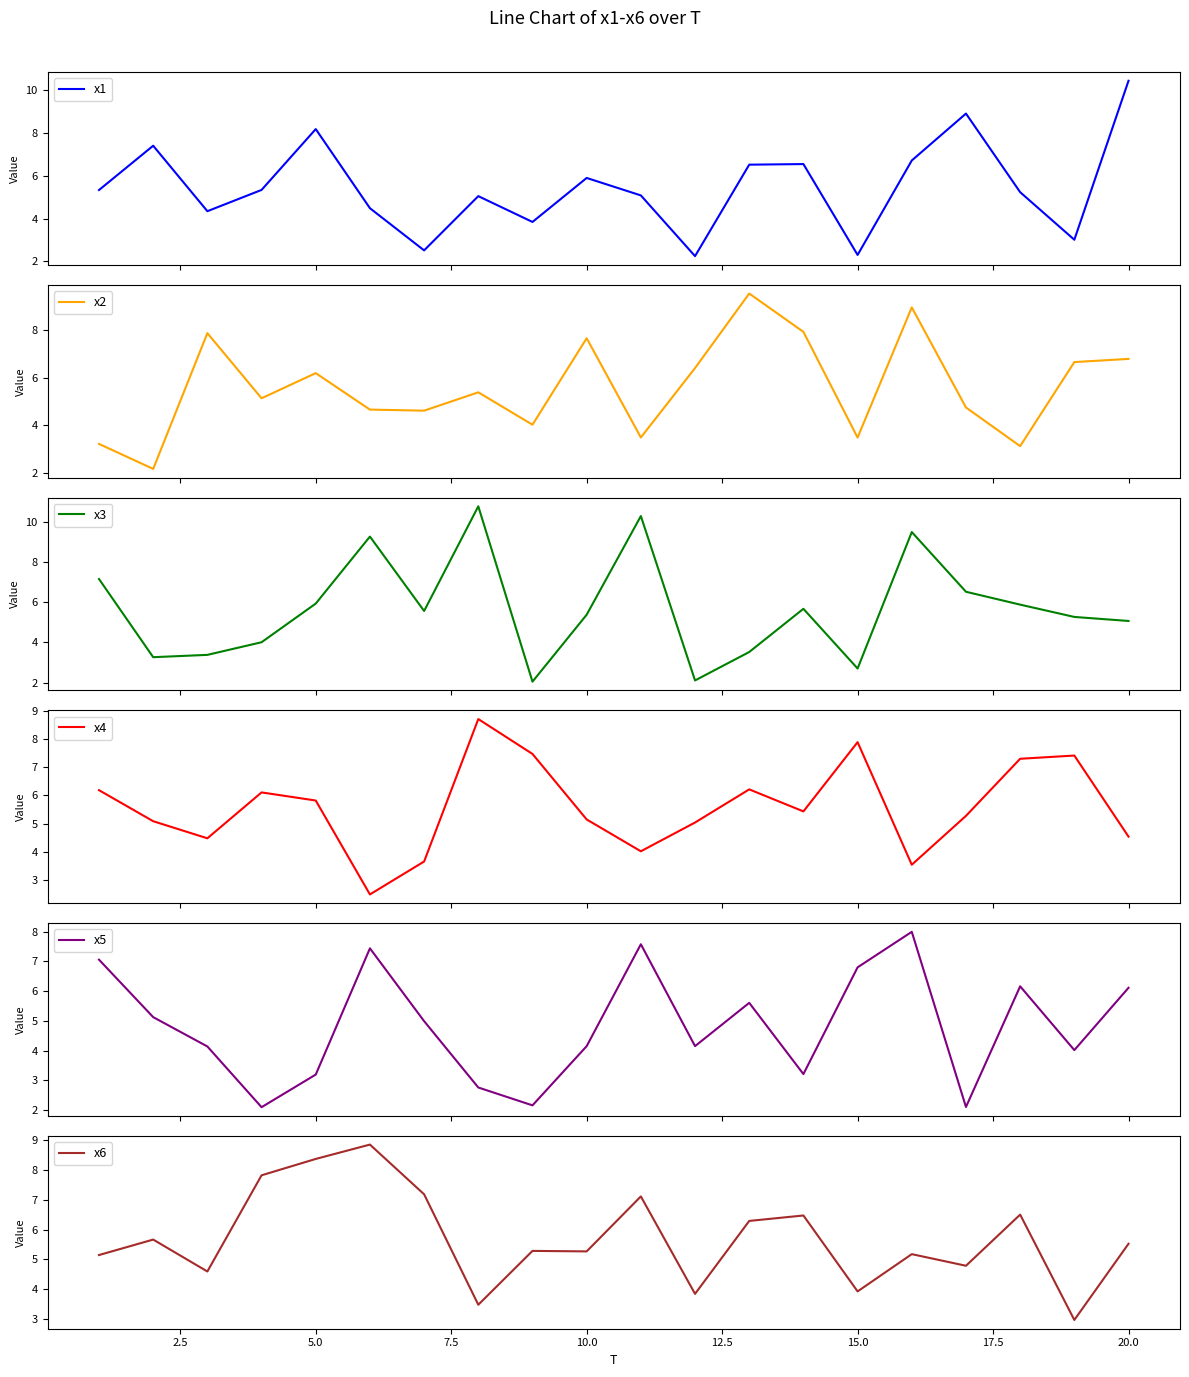

What is the highest value of the x6 series?

8.9